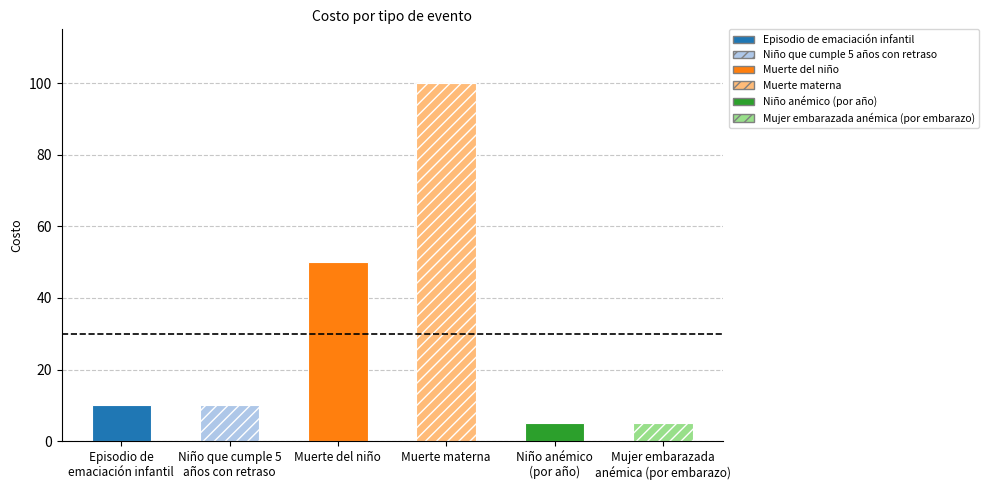

List the labels in order of value, largest first.

Muerte materna, Muerte del niño, Episodio de
emaciación infantil, Niño que cumple 5
años con retraso, Niño anémico
(por año), Mujer embarazada
anémica (por embarazo)